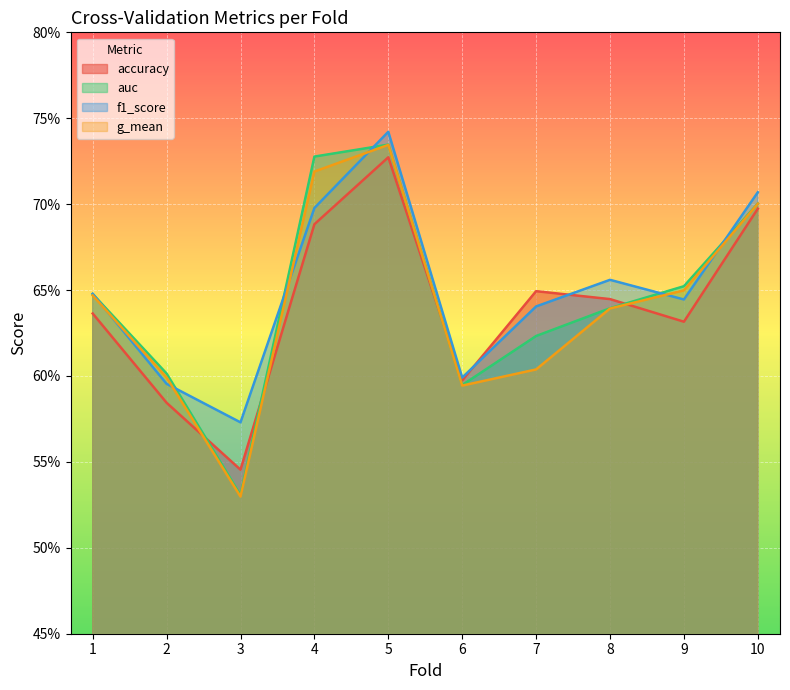

Count the g_mean values in the range 0 to 1.

10